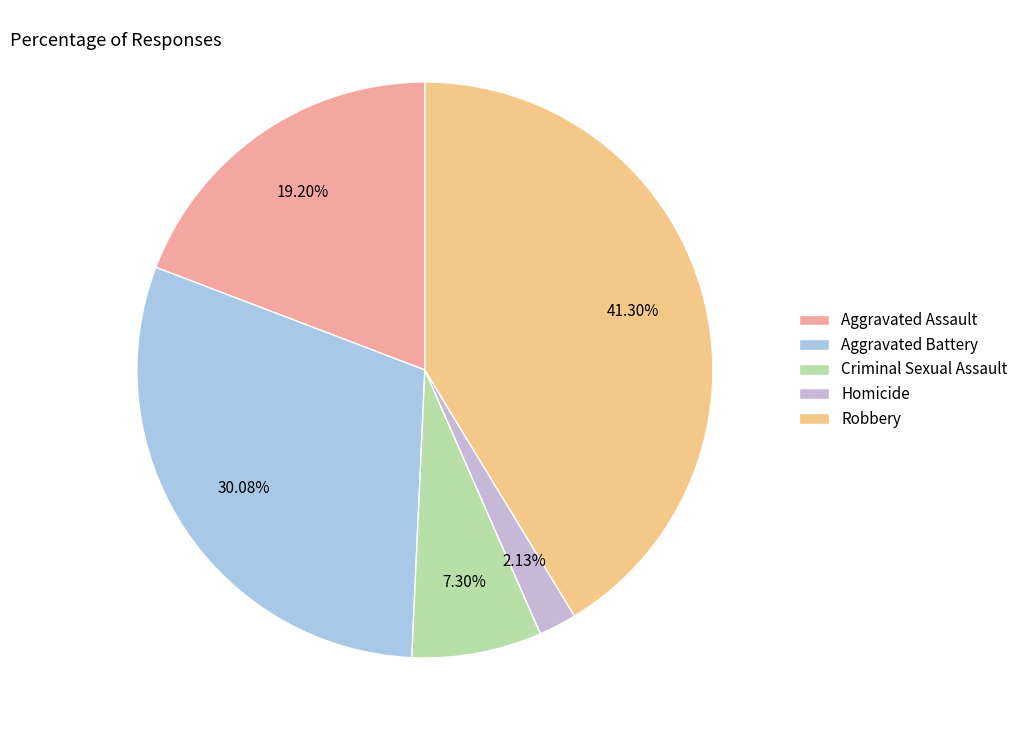

Which category has the smallest portion of the pie?

Homicide